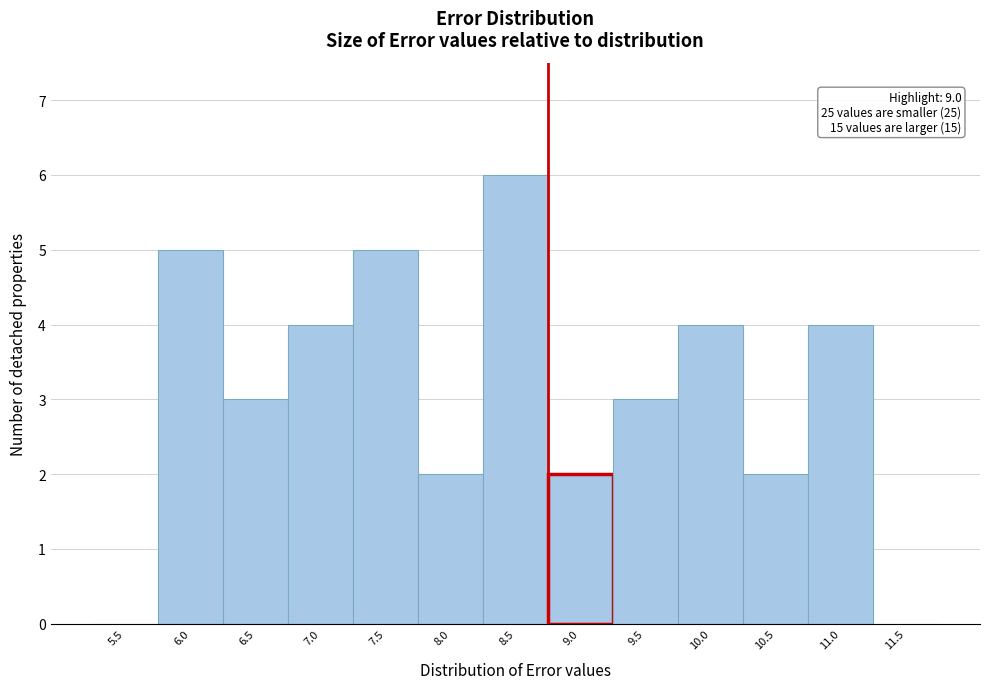

Reading left to right, list all the values displayed in this chart.

5.5=0	6.0=5	6.5=3	7.0=4	7.5=5	8.0=2	8.5=6	9.0=2	9.5=3	10.0=4	10.5=2	11.0=4	11.5=0